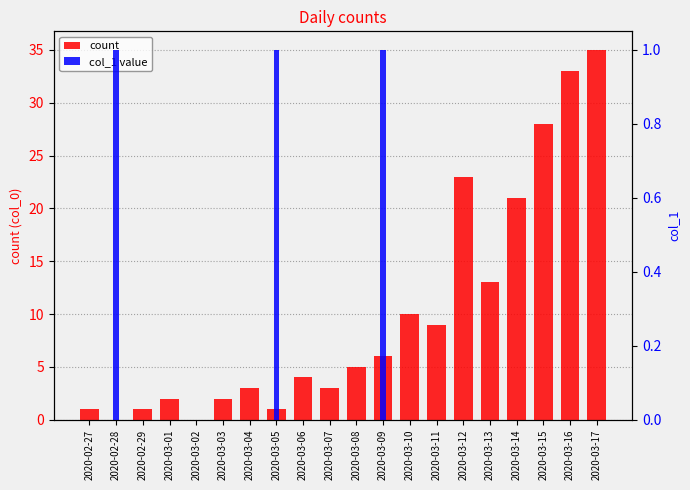

The value of col_1 value at 2020-03-09 is 1. True or false?

True